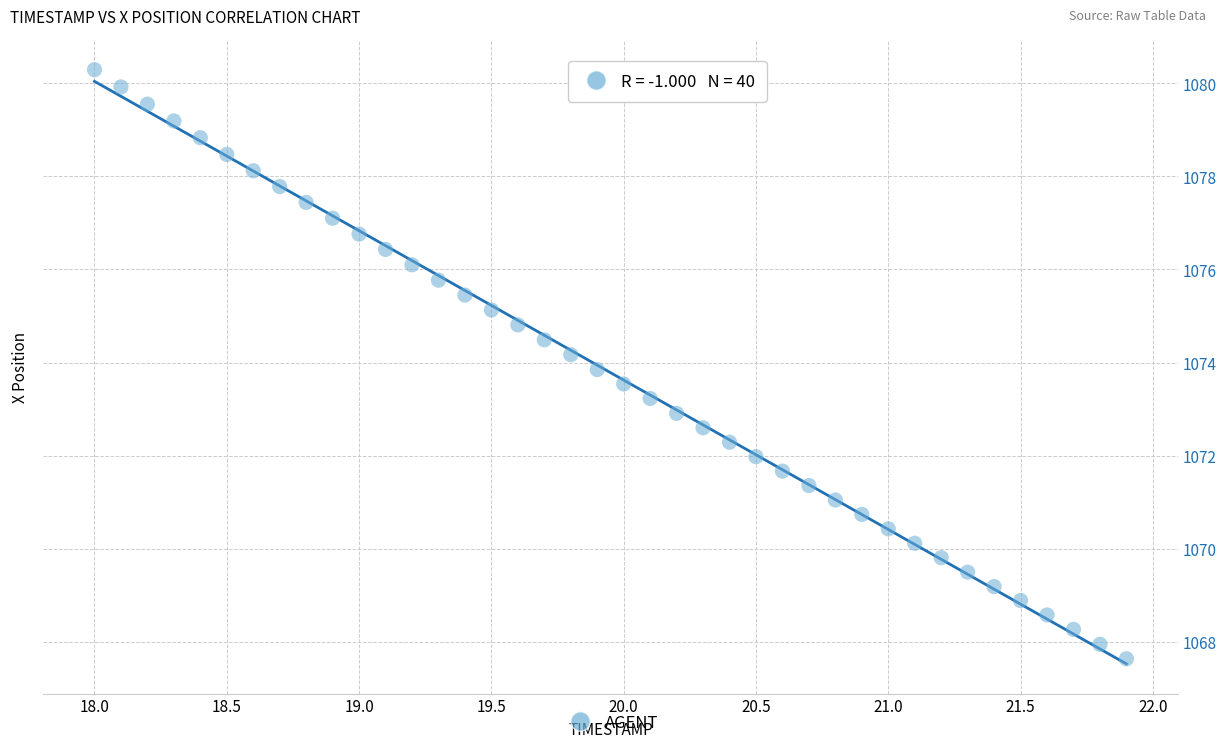

What is the range of X values (max minus min)?

3.9